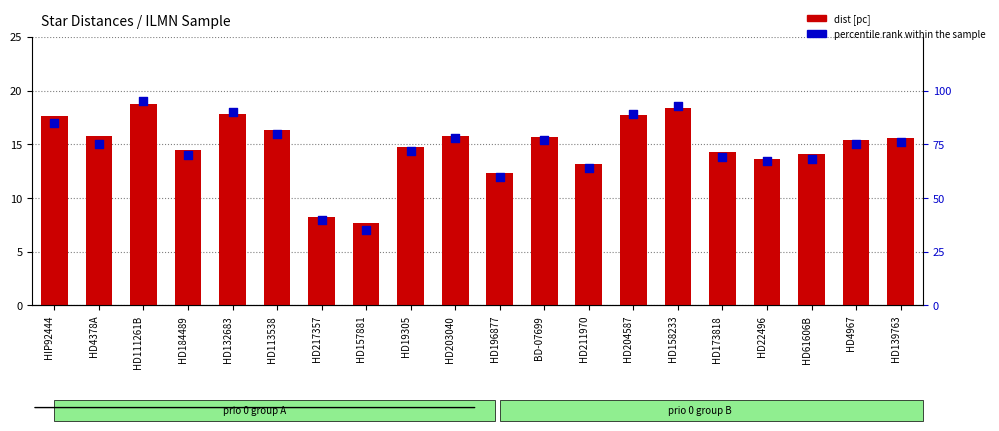

What is the total value across all series at HD204587?

106.7